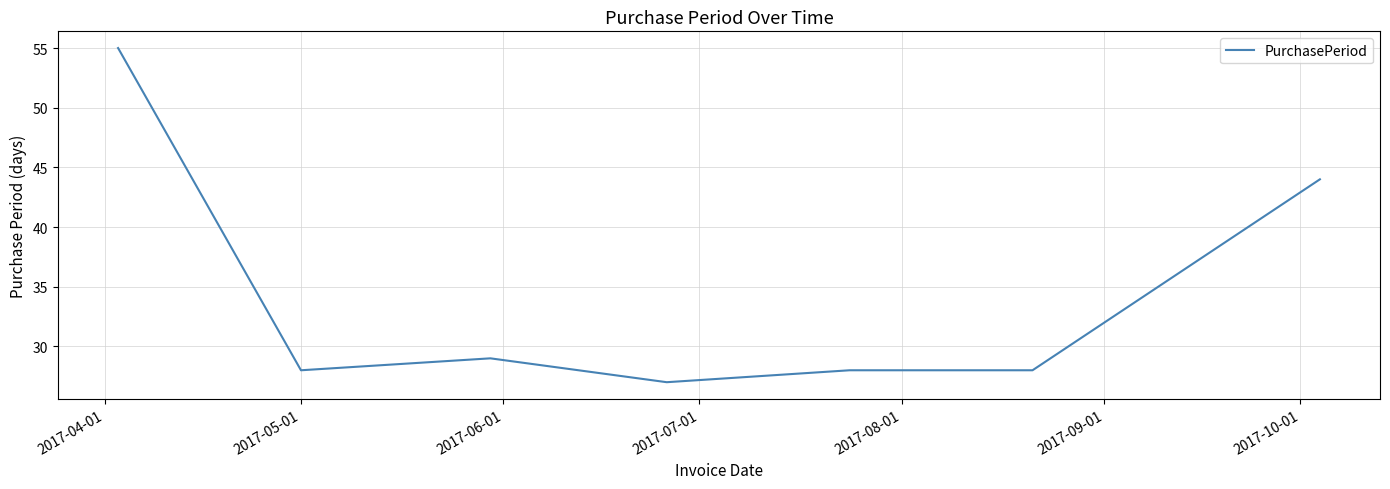

What is the smallest value displayed?

27